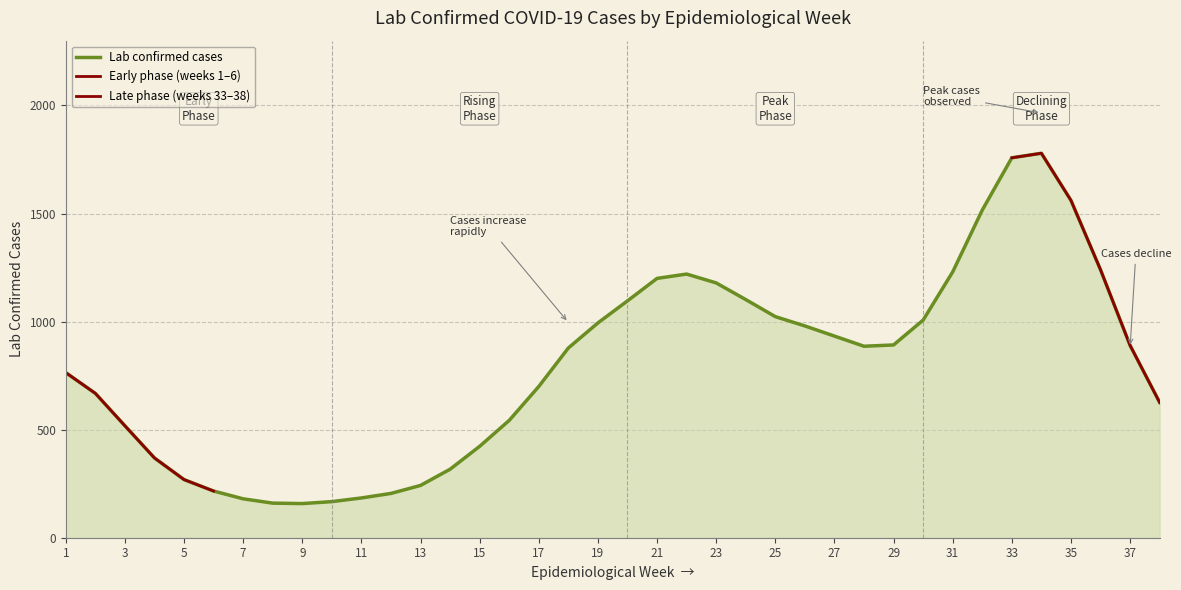

What is the average value?

791